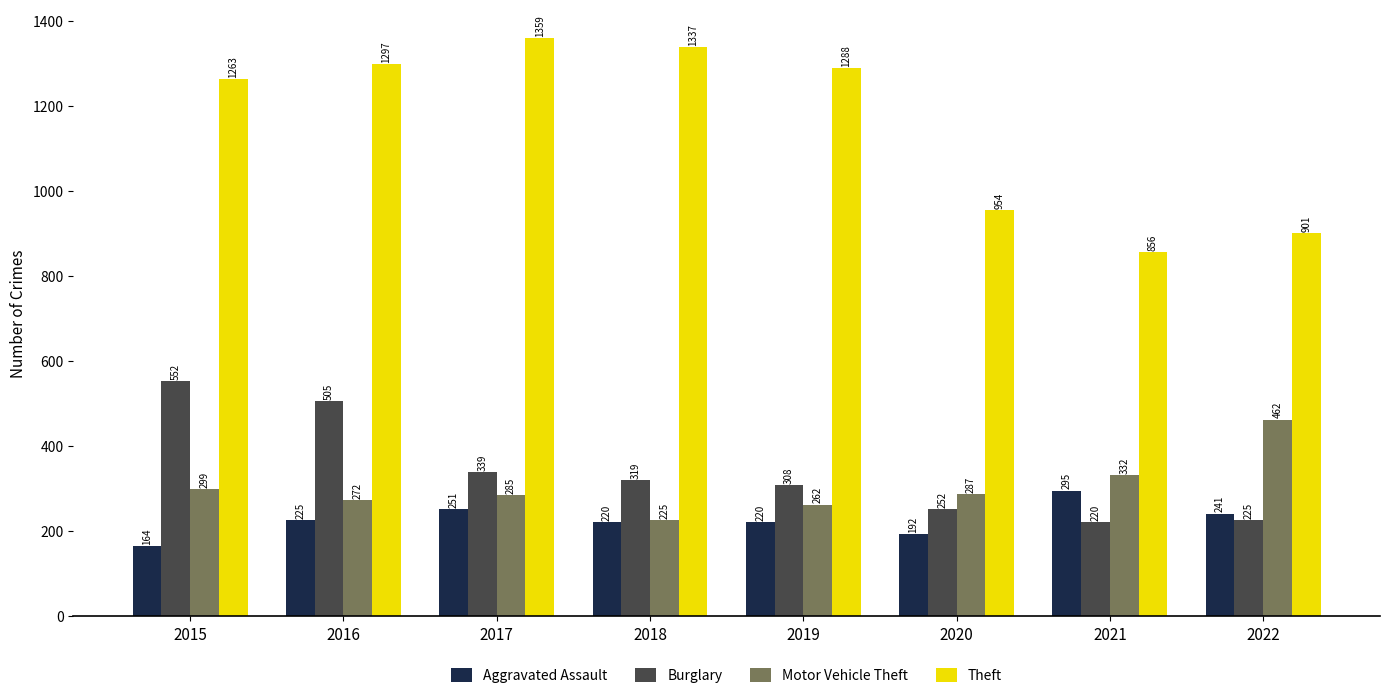

What is the sum of the Motor Vehicle Theft values at 2019 and 2022?

724